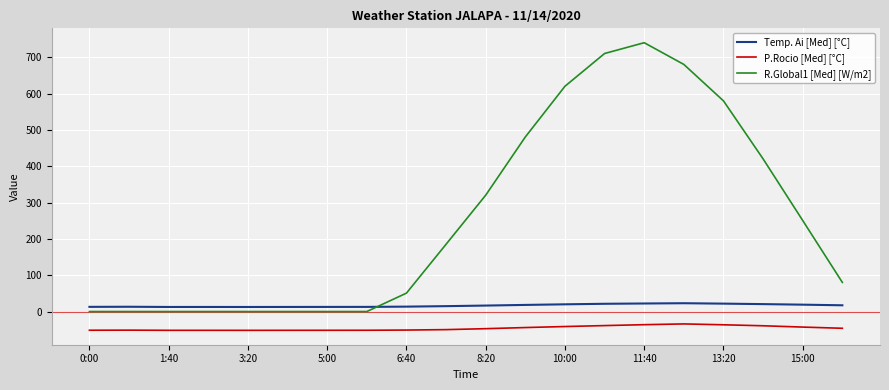

Which series has the largest total across all categories?

R.Global1 [Med] [W/m2]